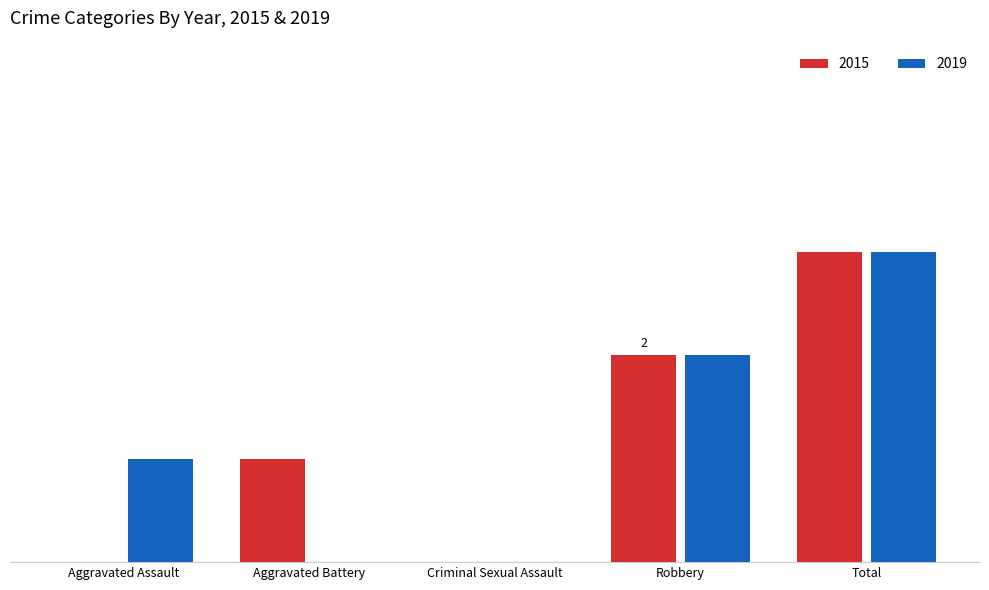

Which series has the largest total across all categories?

2015